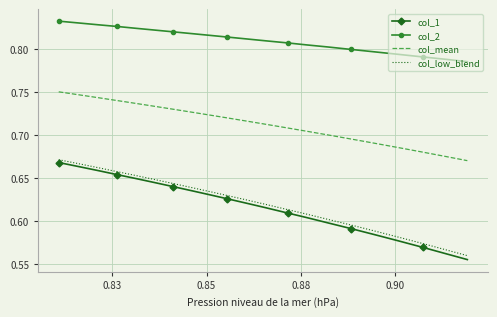

Which series has the widest spread of values?

col_1